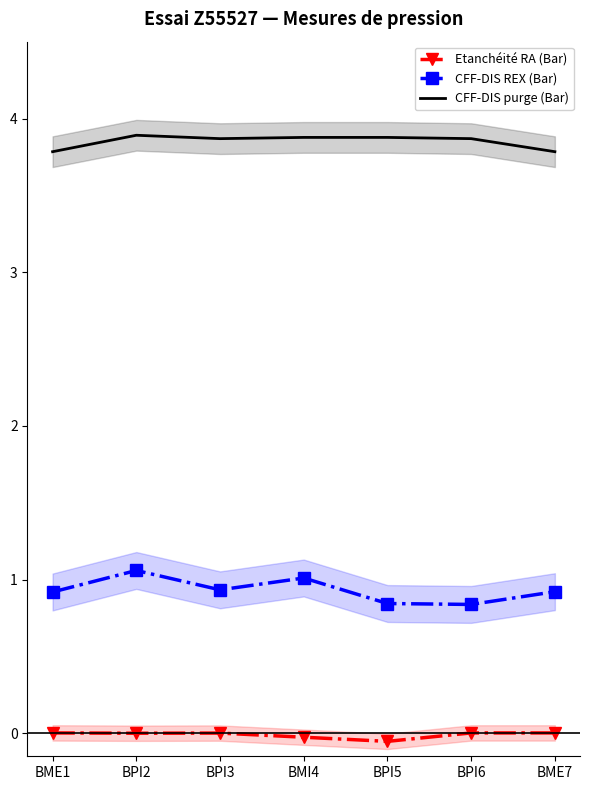

Is this an area chart (filled region under the line)?

No